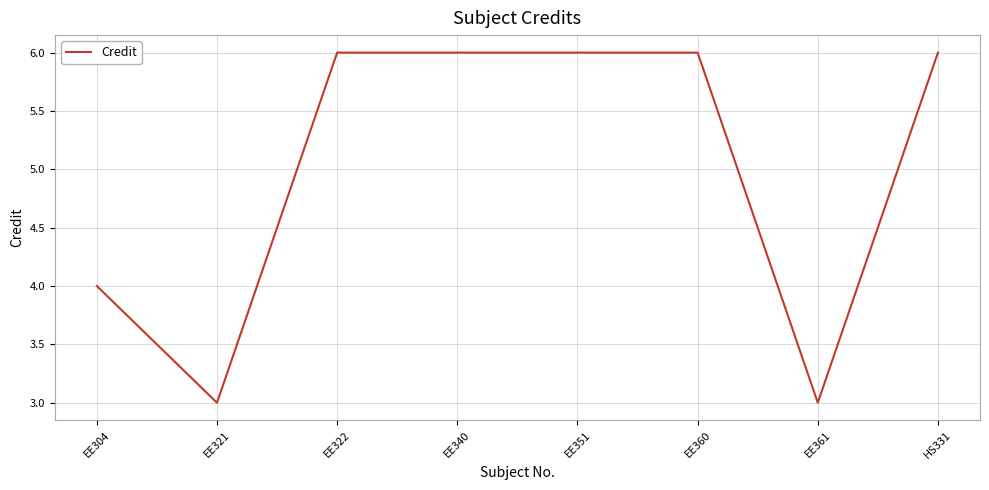

What is the maximum value shown in the chart?

6